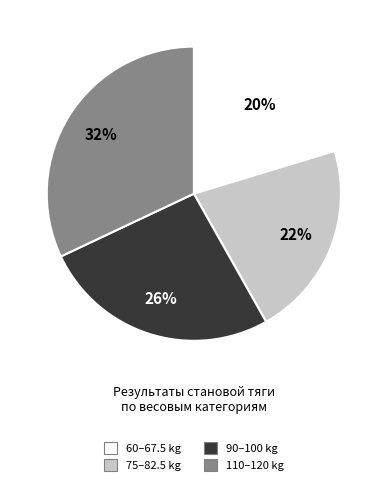

To the nearest percent, what is the average slice percentage?

25%